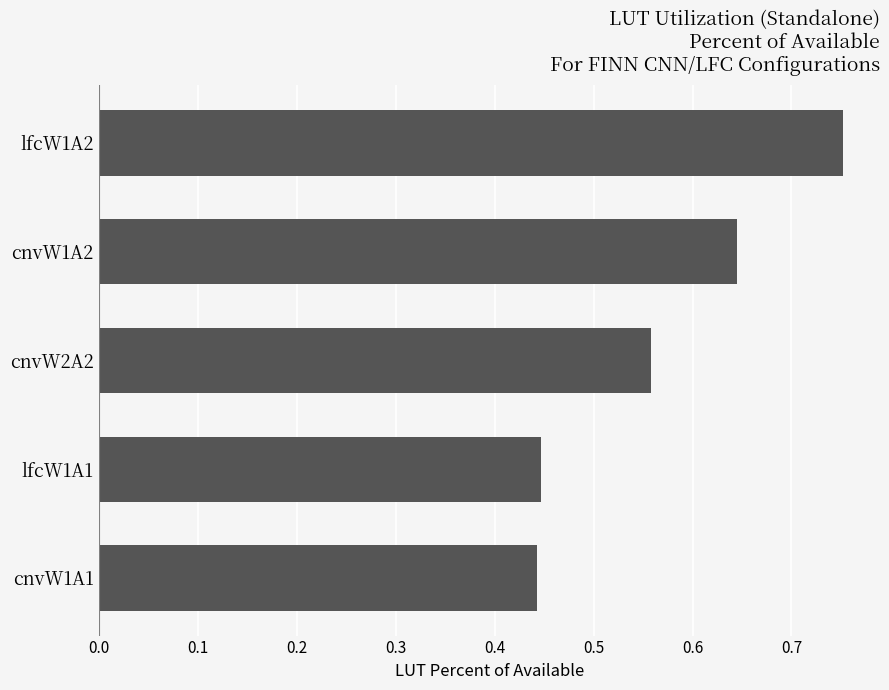

Count the values in the range 0 to 1.

5